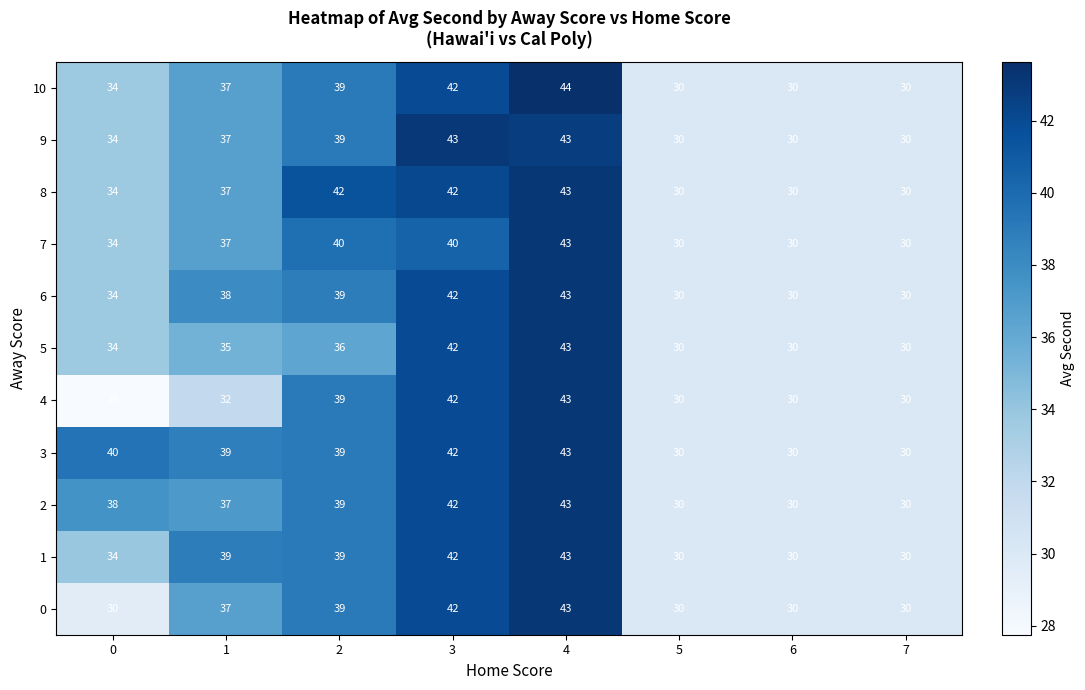

Is it true that 1 equals 34 at 0?

True